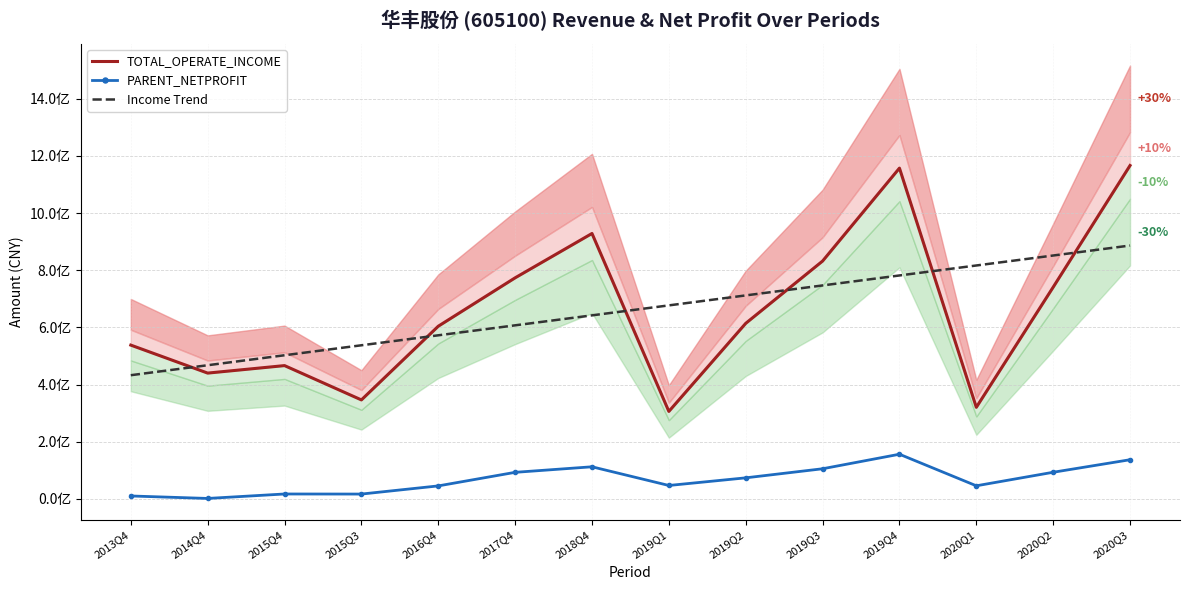

True or false: PARENT_NETPROFIT and TOTAL_OPERATE_INCOME intersect in this chart.

False